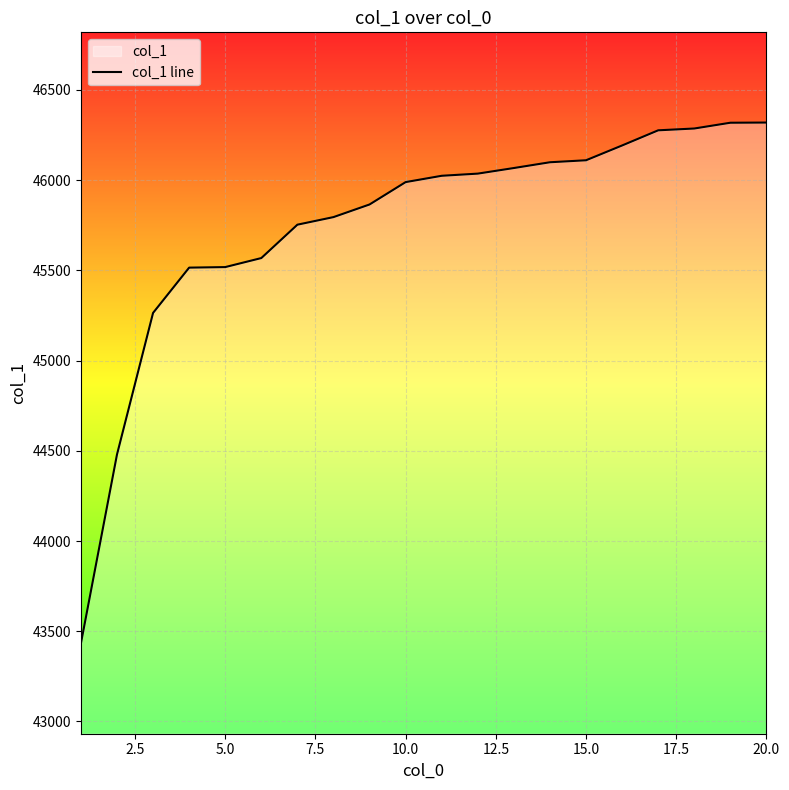

How many values are below 46024?

10